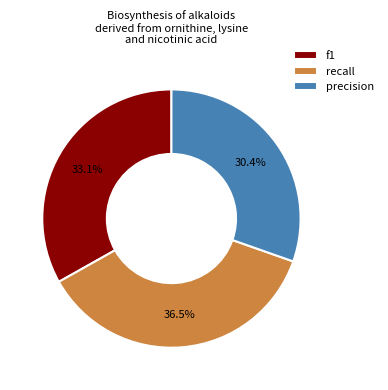

What is the largest slice in the pie chart?

recall